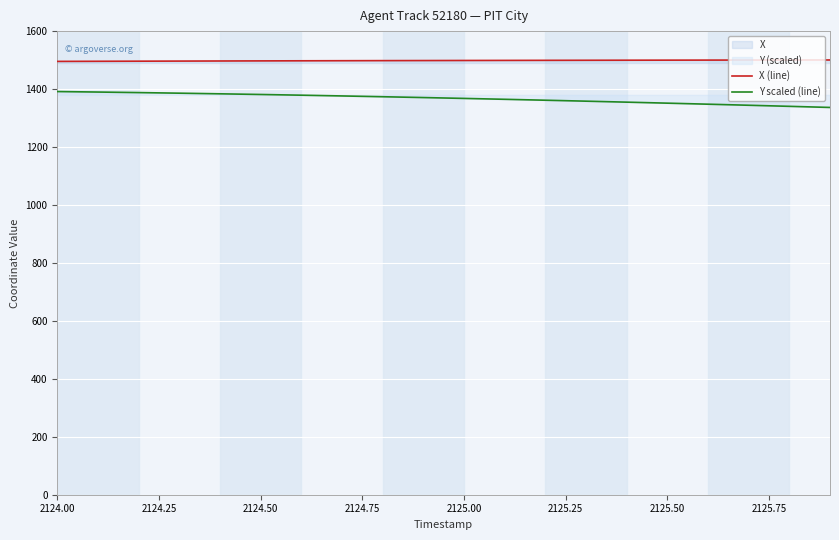

What is the difference between the second highest and second lowest values in the Y scaled (line) series?

49.3